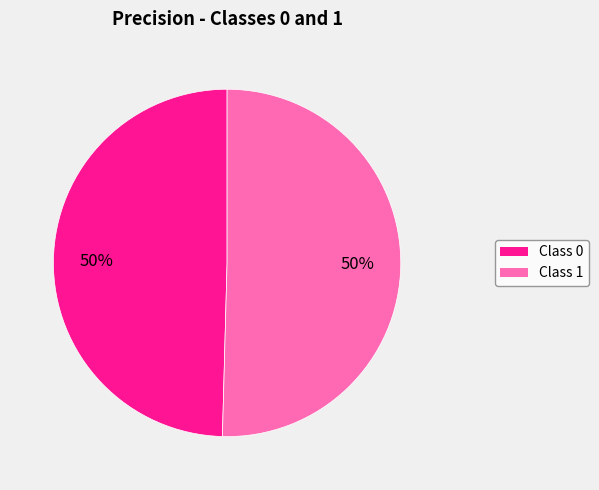

Combined, do Class 0 and Class 1 account for over 50%?

Yes